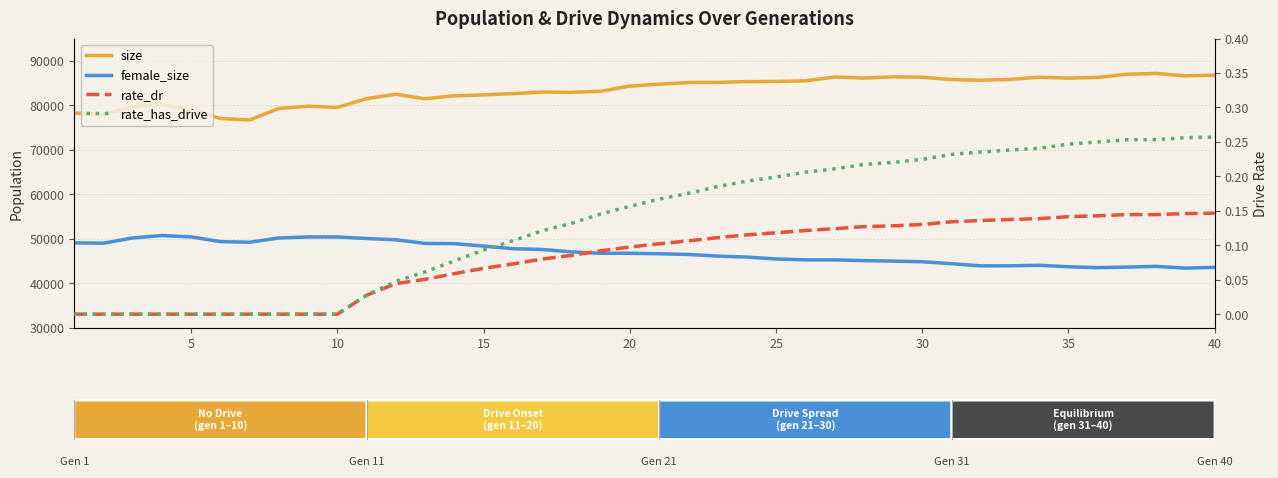

Which series changed the most between 10 and 40?

size